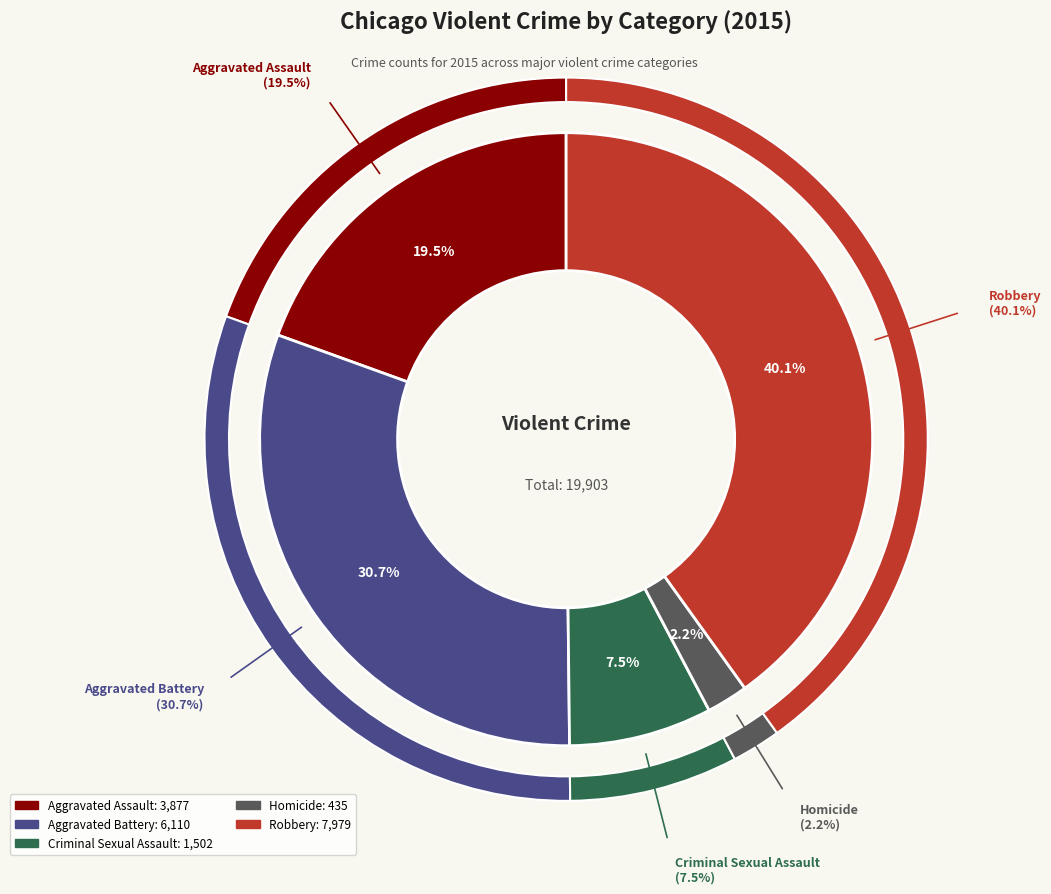

What is the largest slice in the pie chart?

Robbery